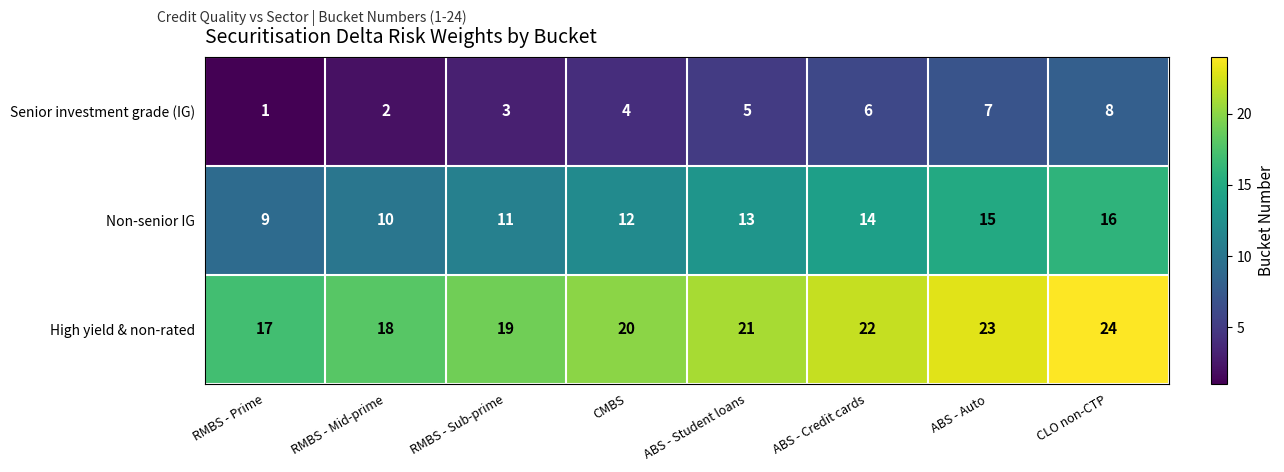

True or false: Senior investment grade (IG) has a value of 1 at RMBS - Mid-prime.

False